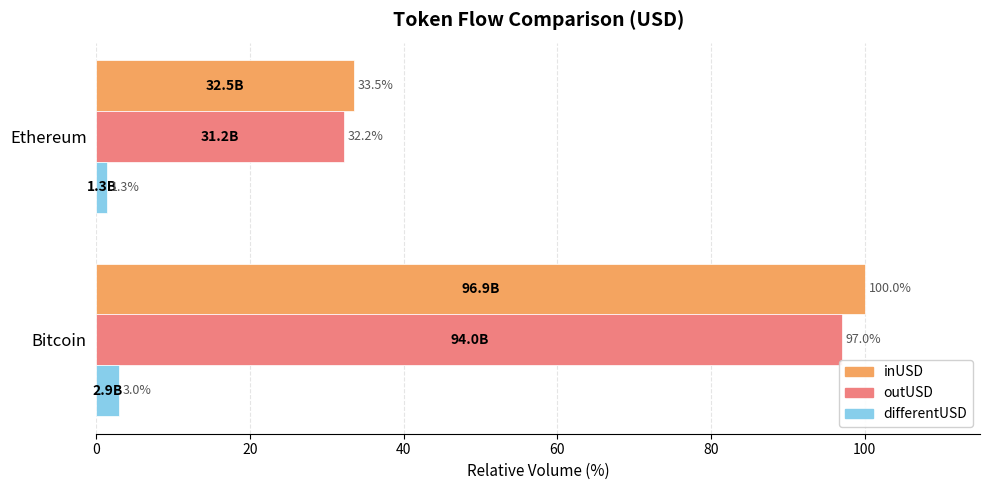

Which series has the largest total across all categories?

inUSD